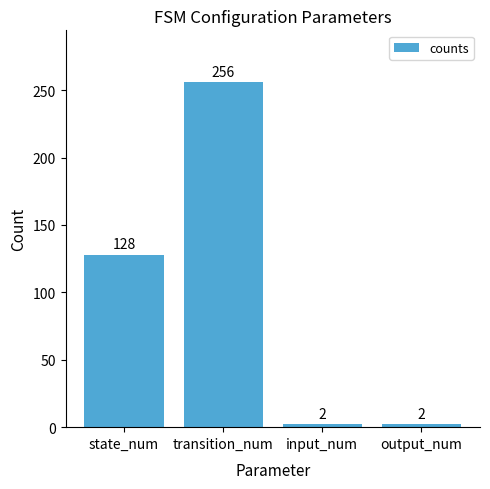

Reading right to left, extract all data points from this chart.

2	2	256	128